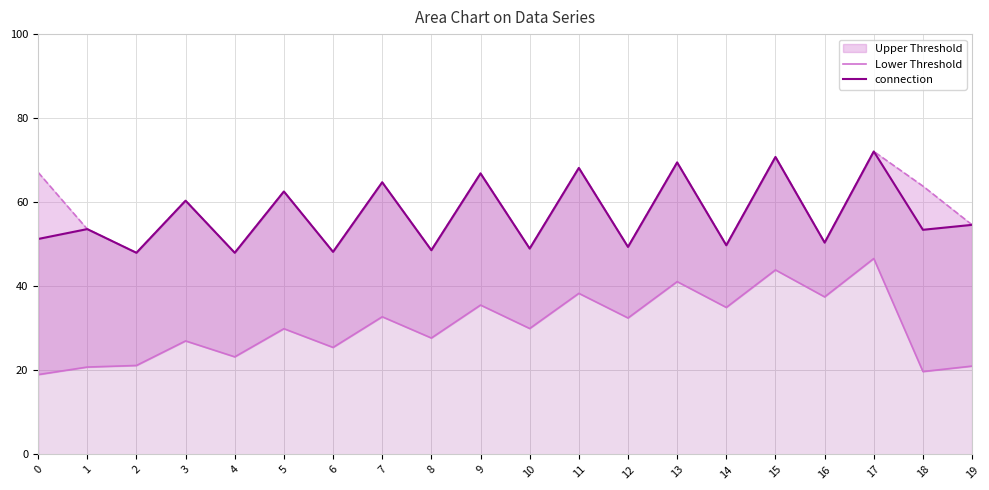

True or false: connection and Lower Threshold cross at least once.

False